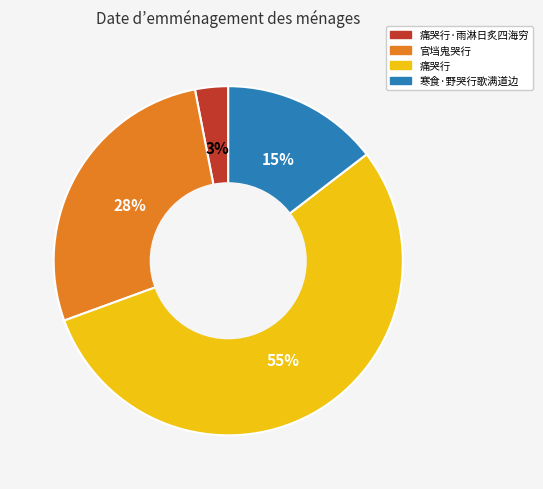

Does any single category account for the majority?

Yes